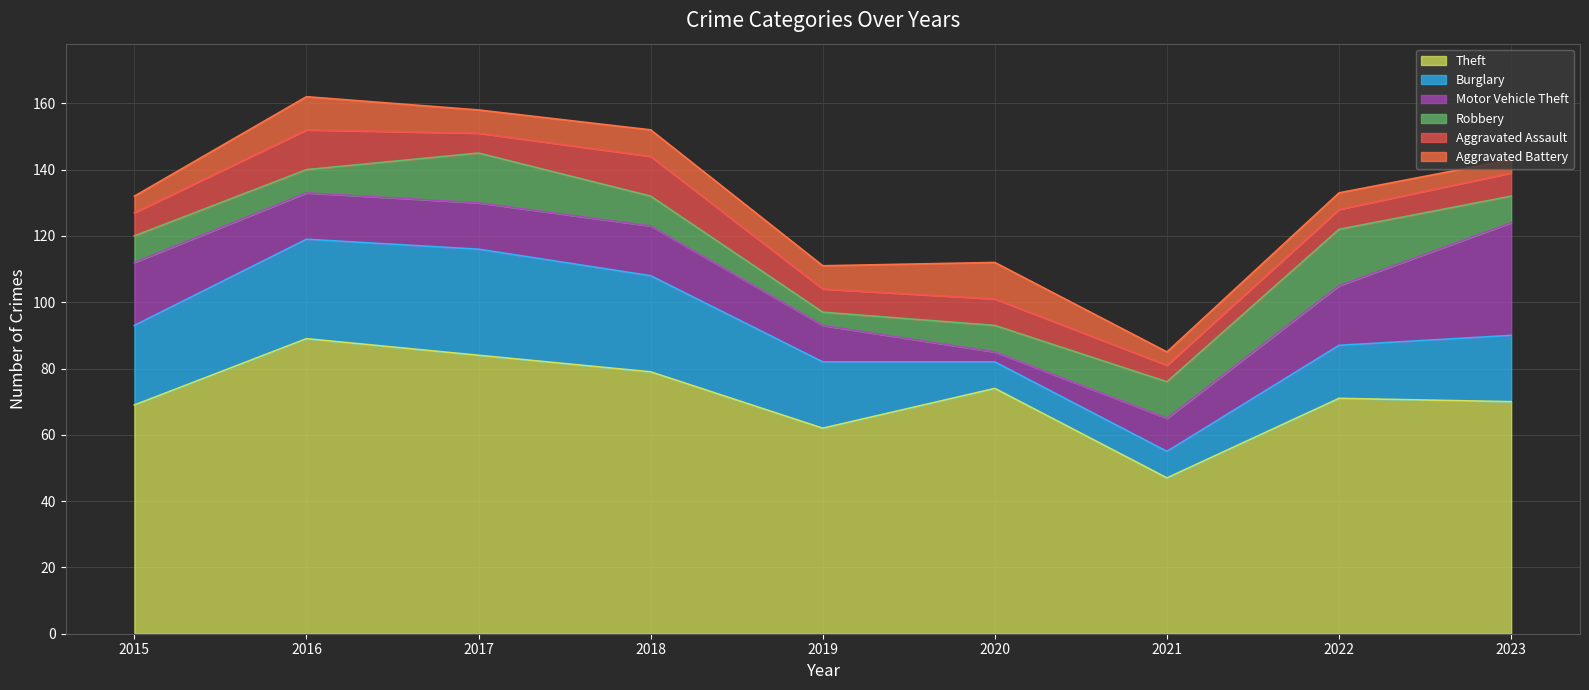

What is the average value of the Robbery series?

10